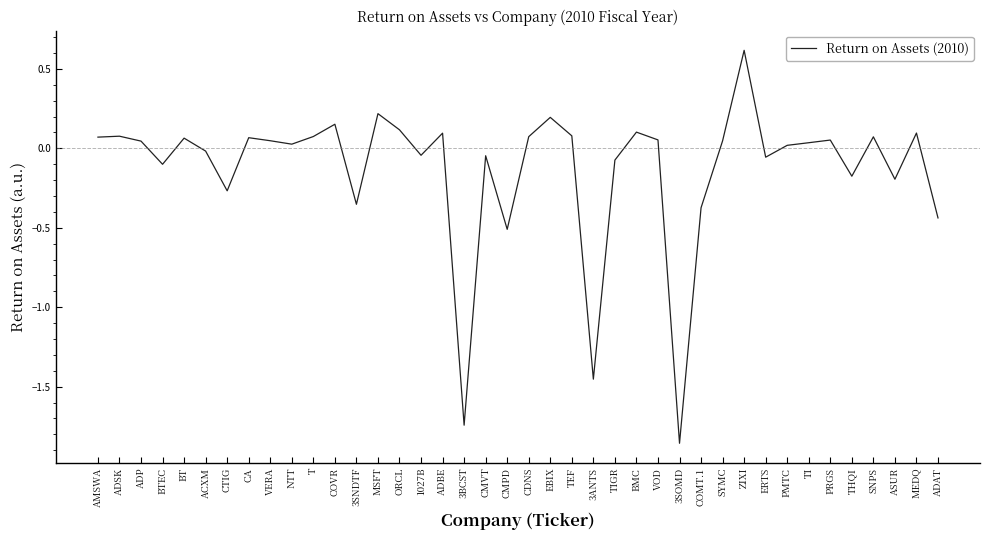

The value at 3BCST is -2.7. True or false?

False